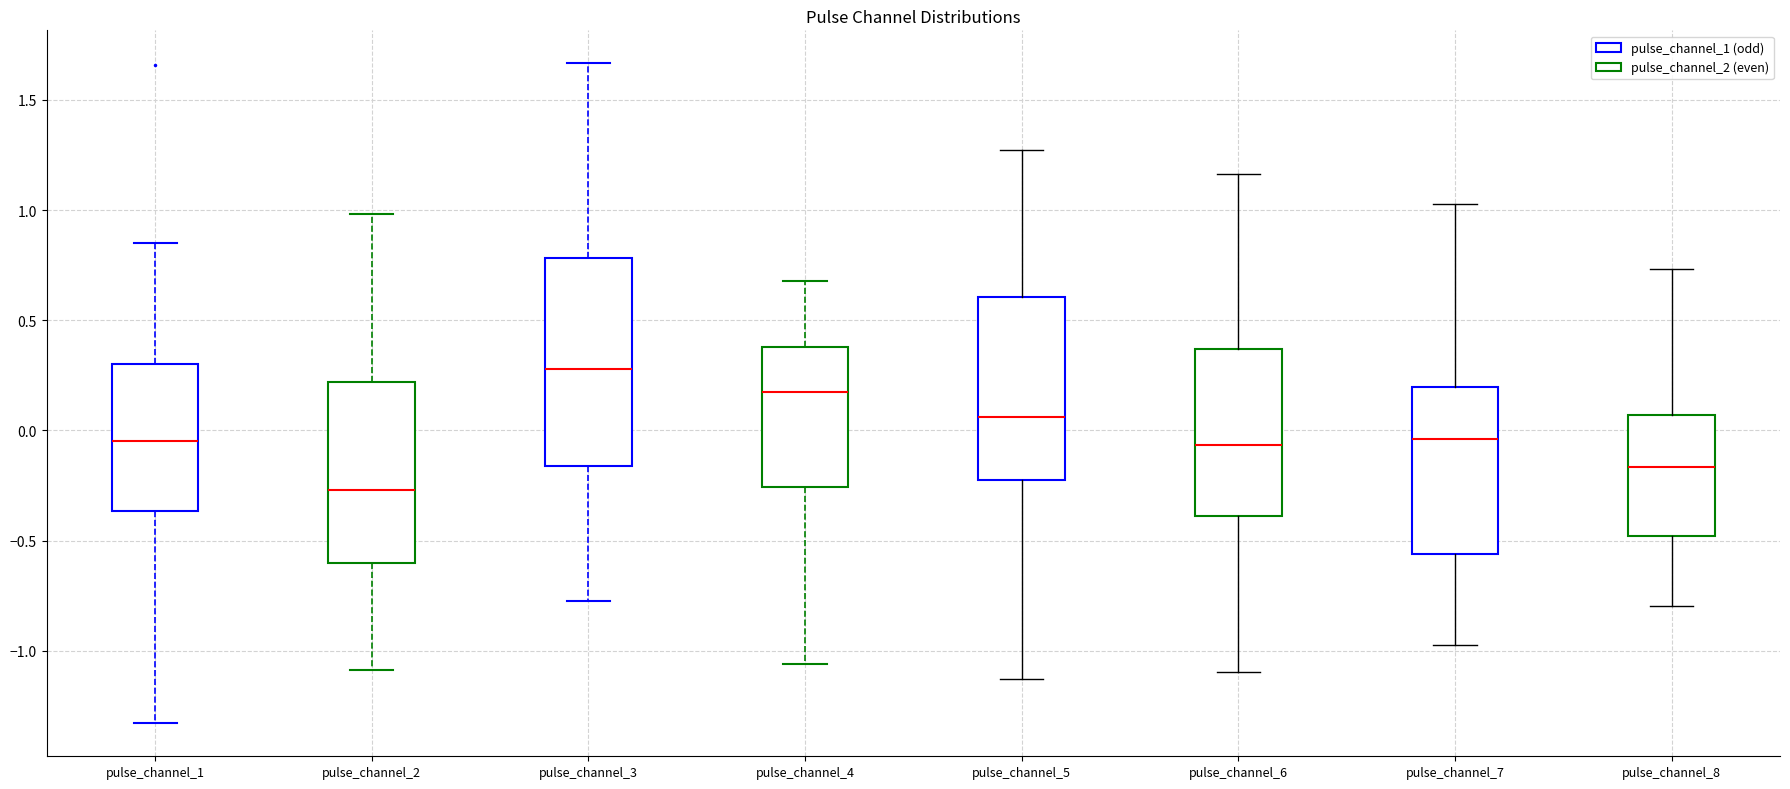

Where is the upper edge of the box for pulse_channel_2 on the y-axis? The values are not printed on the chart, so give them approximately, as read against the axis.

0.20